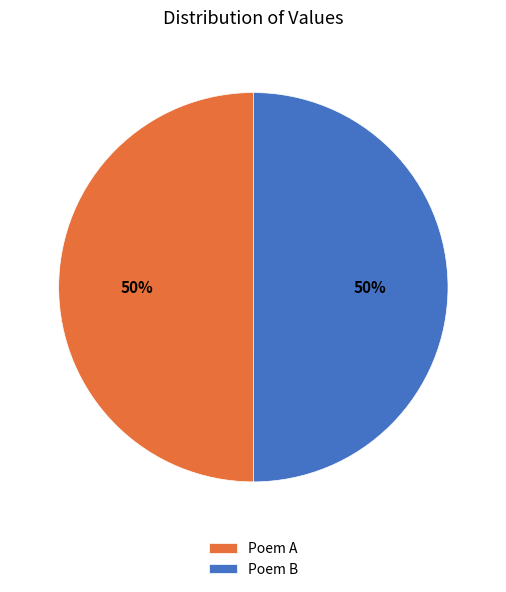

True or false: Poem A accounts for 50% of the total.

True